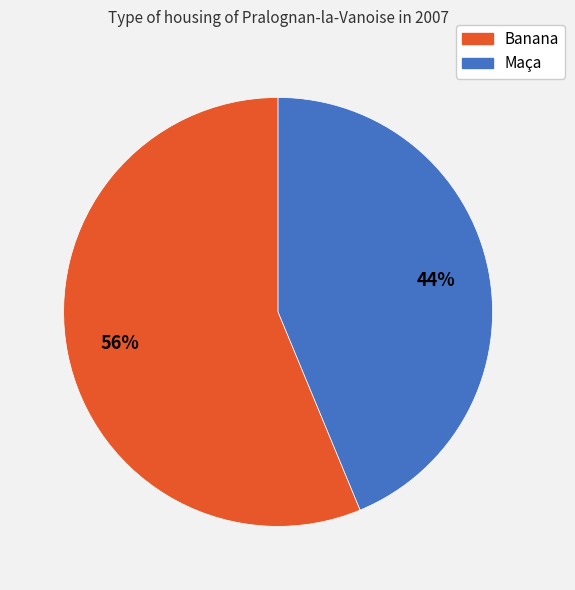

Approximately how many times larger is the value at Maça compared to Banana?

0.8